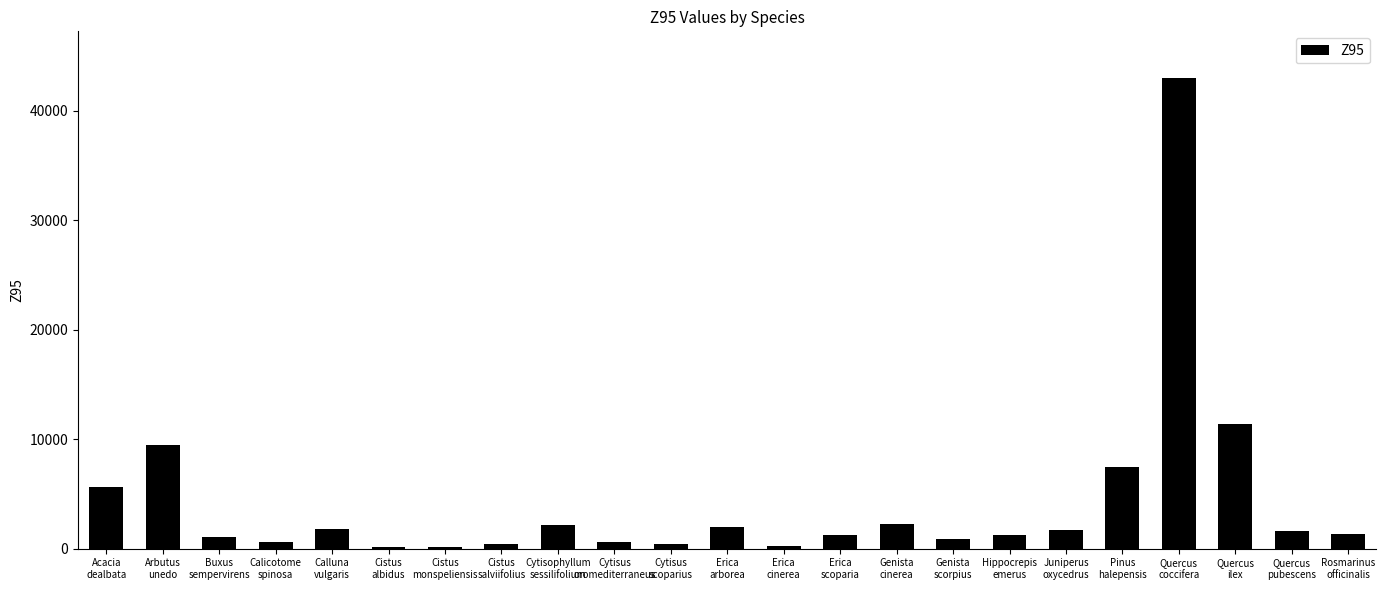

Read the value at Erica
scoparia.

1275.0